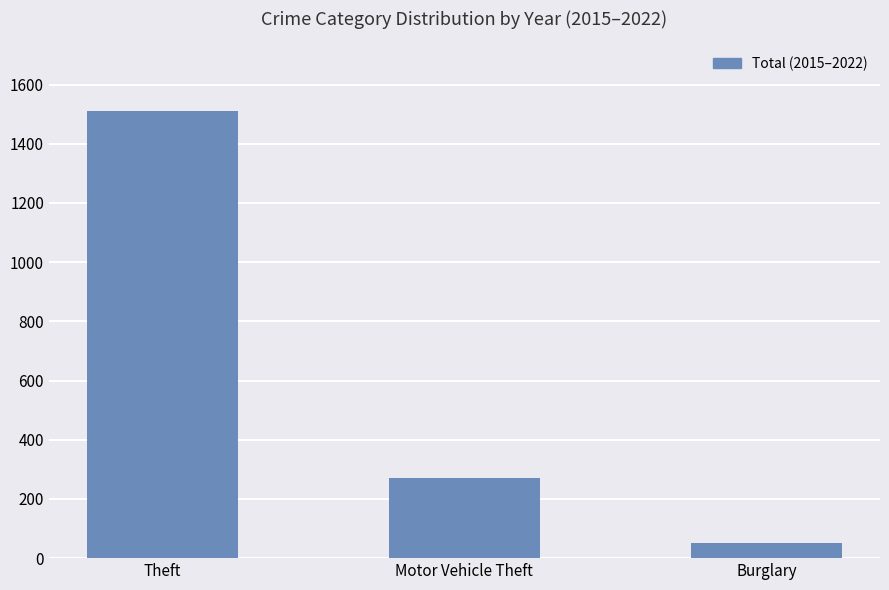

What is the change in value from Theft to Burglary?

-1458